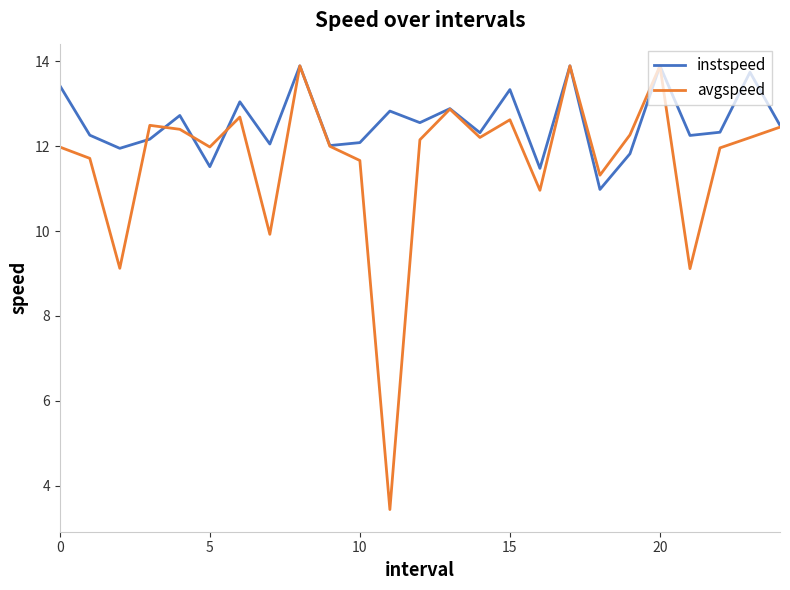

Rank the series by their average value, from lowest to highest.

avgspeed, instspeed